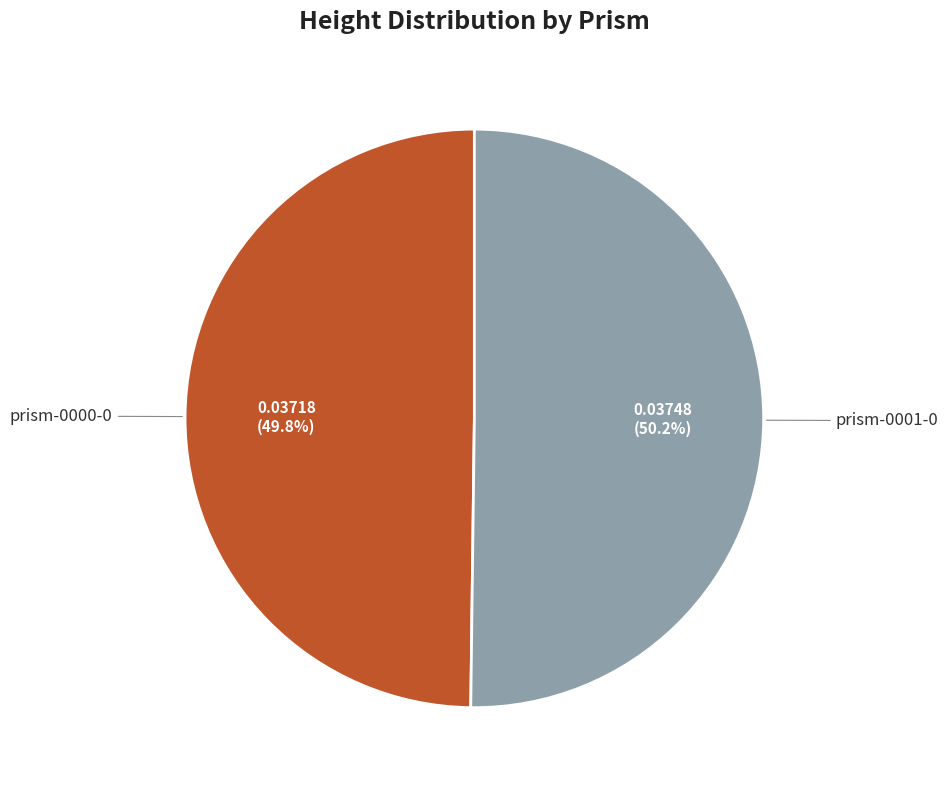

Is there a majority slice in this chart?

Yes